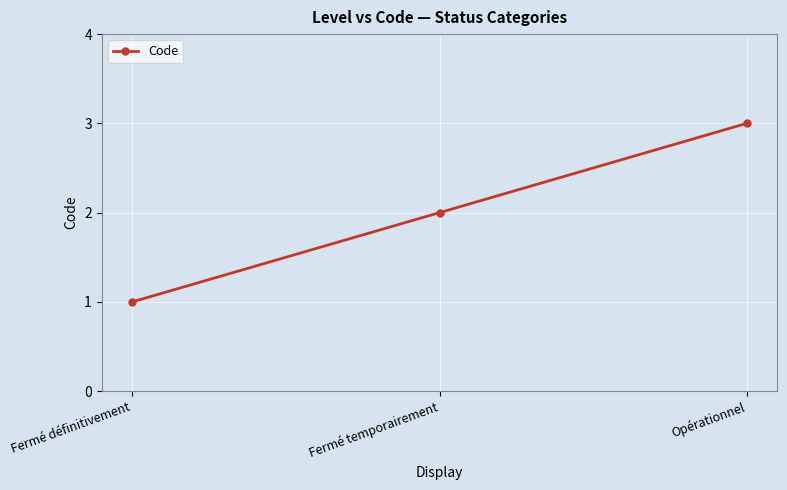

How many series are shown in this chart?

1